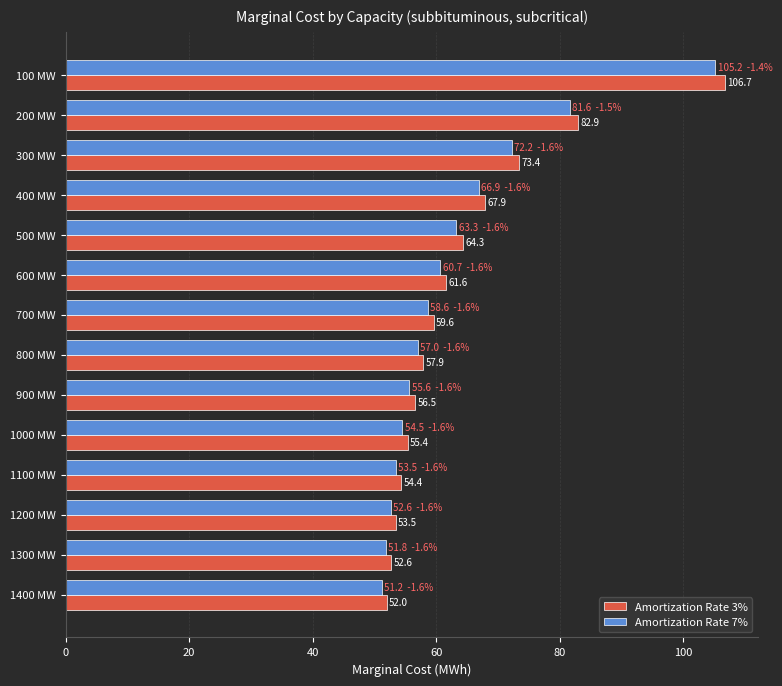

How many values in the Amortization Rate 3% series are below 59?

7